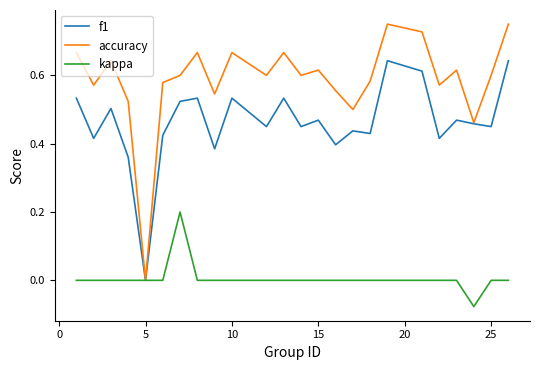

Which series has the largest total across all categories?

accuracy